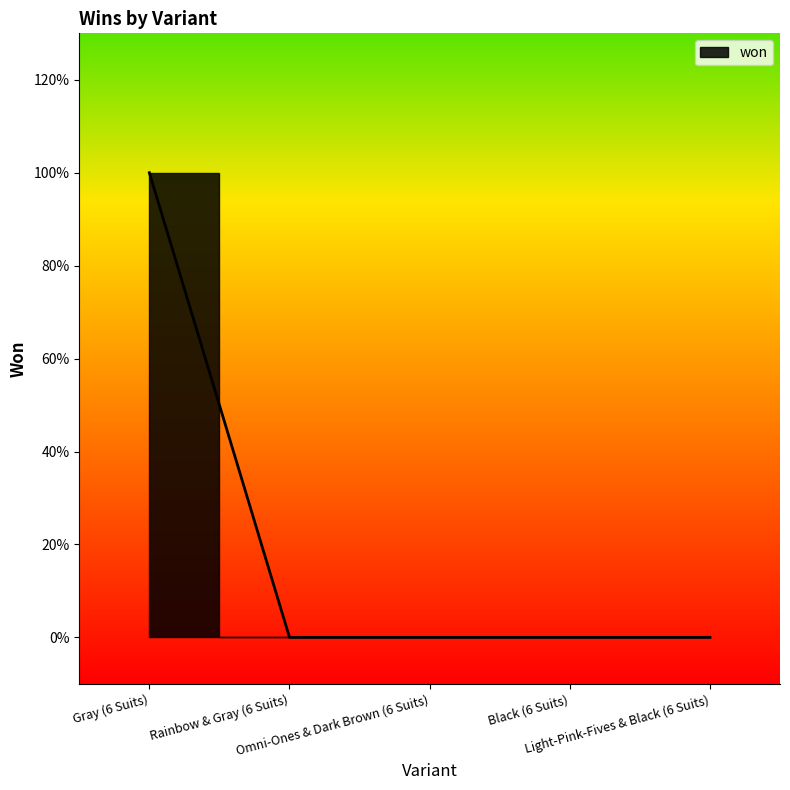

Does the chart have visible grid lines?

No